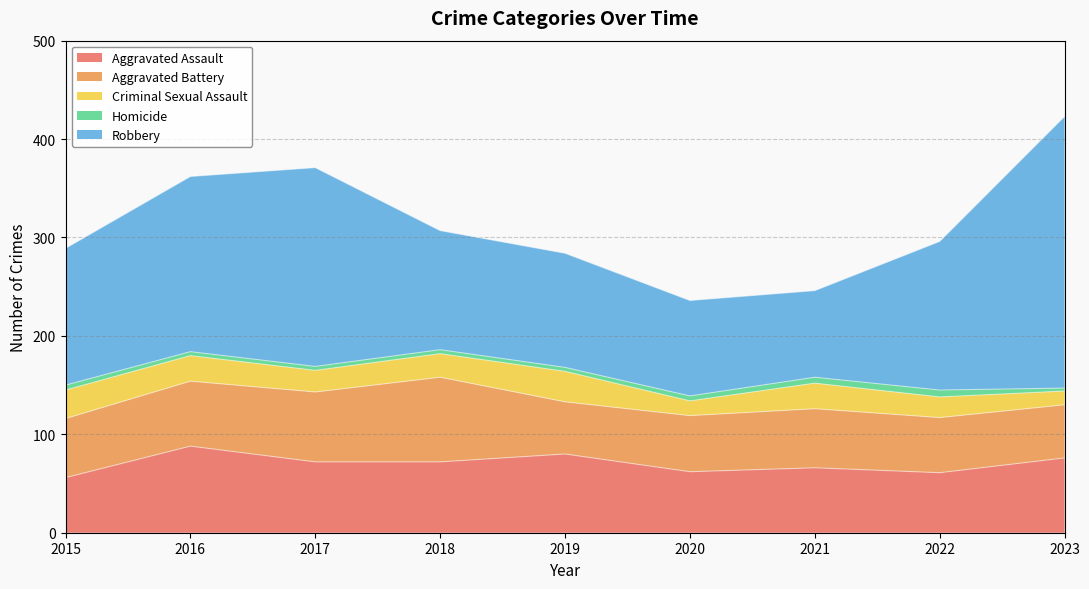

How many values in the Robbery series exceed 139?

4